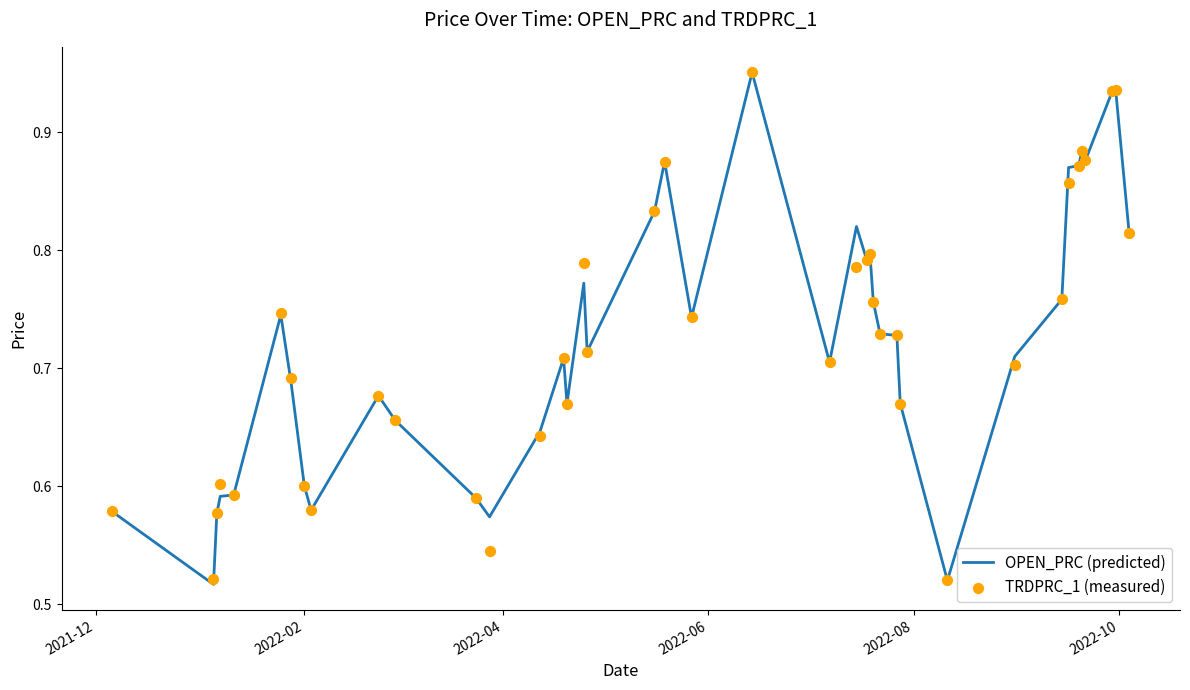

What are all the series names shown in the legend?

OPEN_PRC (predicted), TRDPRC_1 (measured)